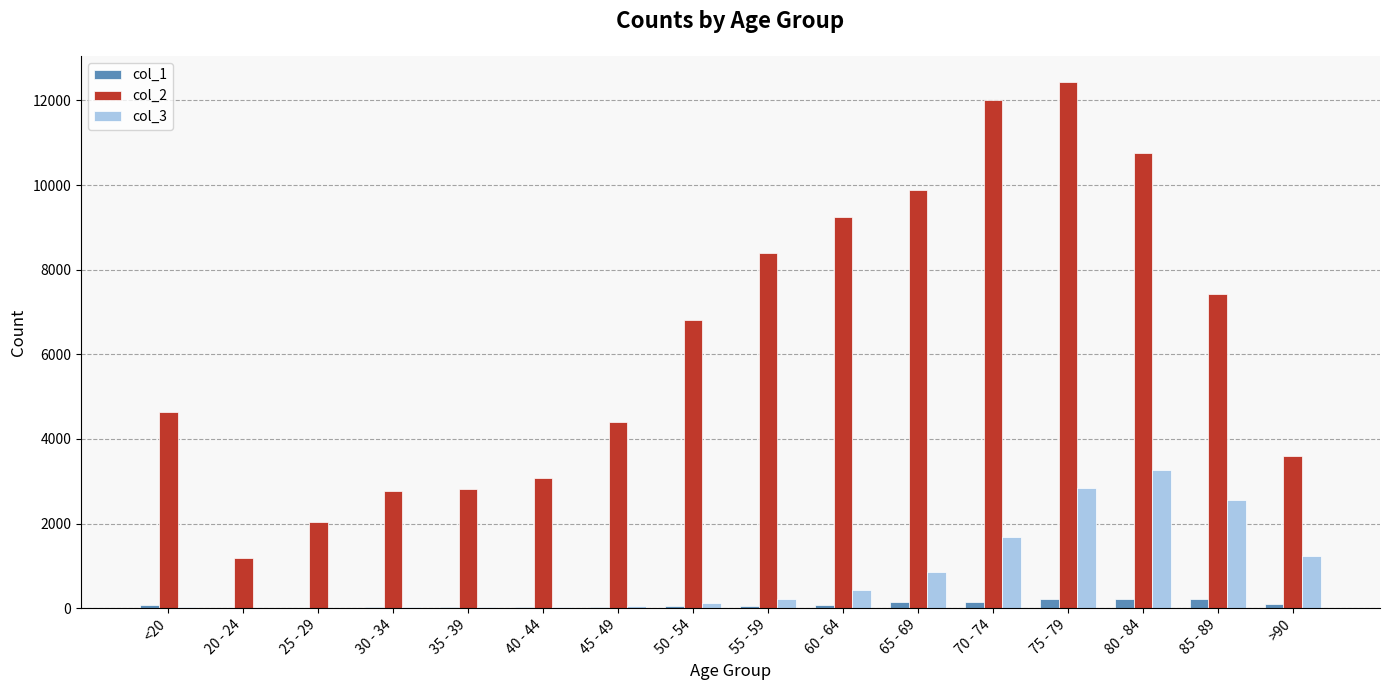

Is the value of col_2 at 70 - 74 greater than the value of col_3 at 75 - 79?

Yes